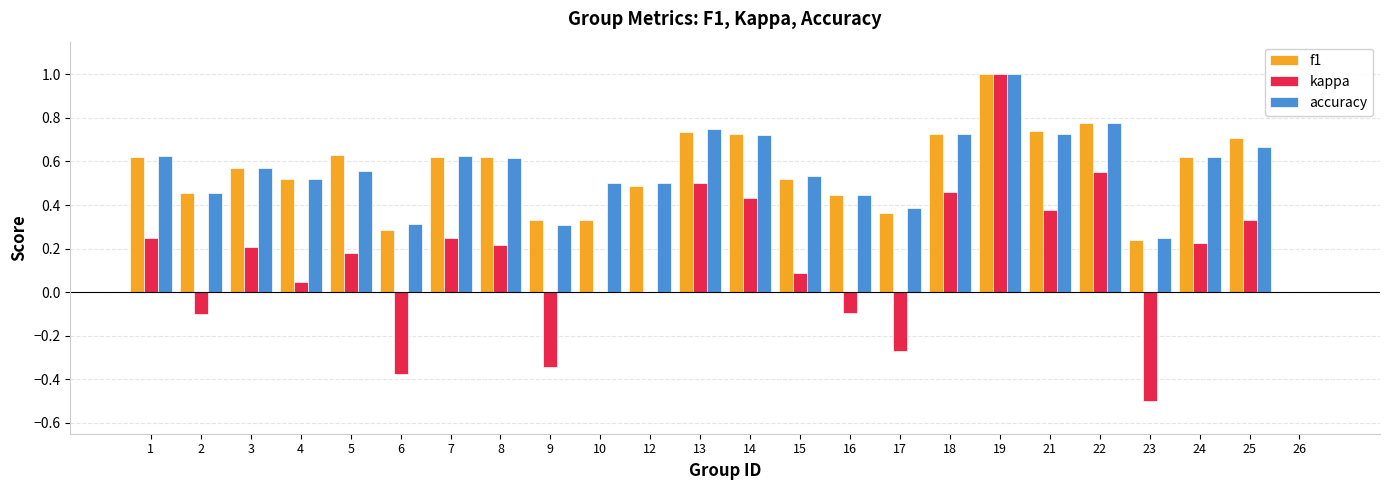

Between 19 and 25, which series saw the biggest shift?

kappa